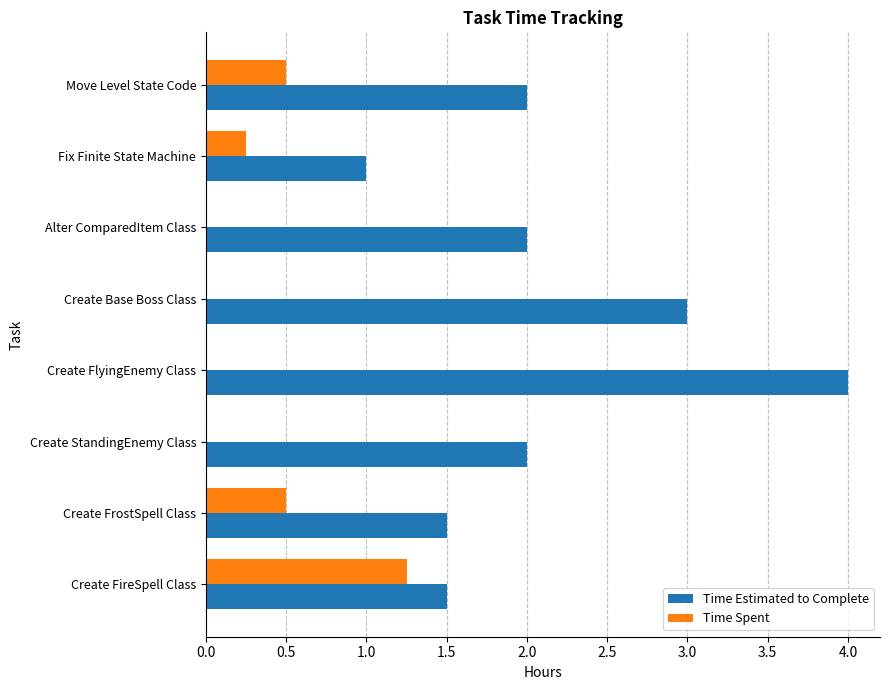

Which series changed the most between Create StandingEnemy Class and Fix Finite State Machine?

Time Estimated to Complete